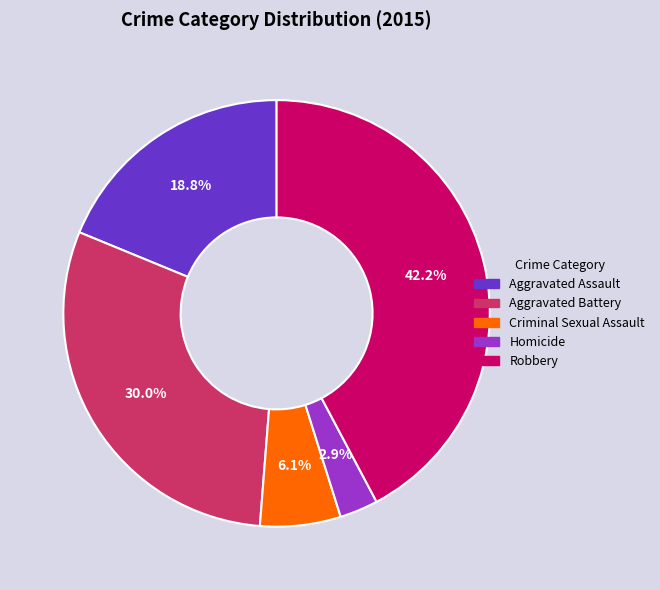

Combined, what portion of the pie is Robbery and Aggravated Assault?

61.0%